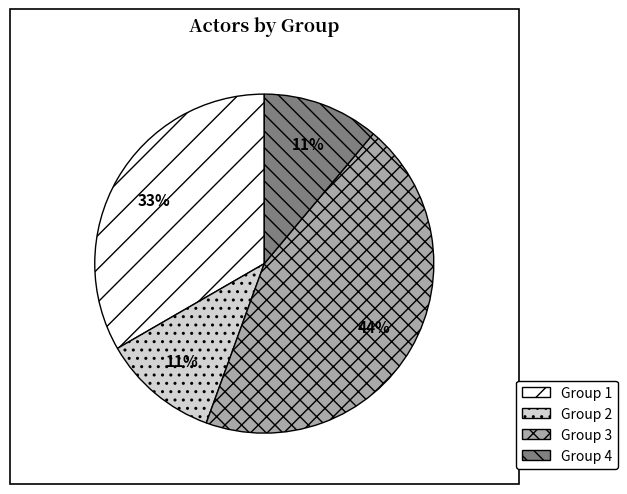

What is the largest slice in the pie chart?

Group 3